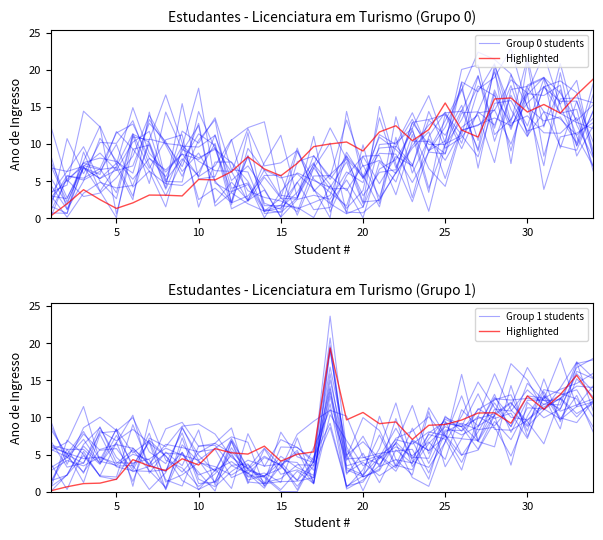

At how many categories does at least one series exceed 4?

34